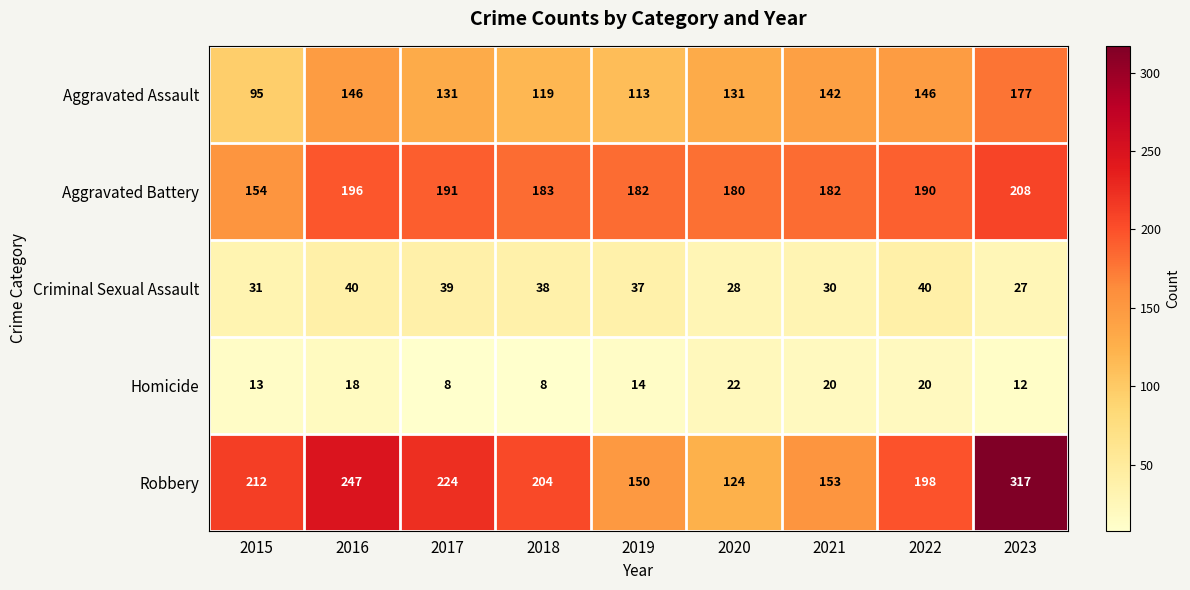

What is the greatest value displayed?

317